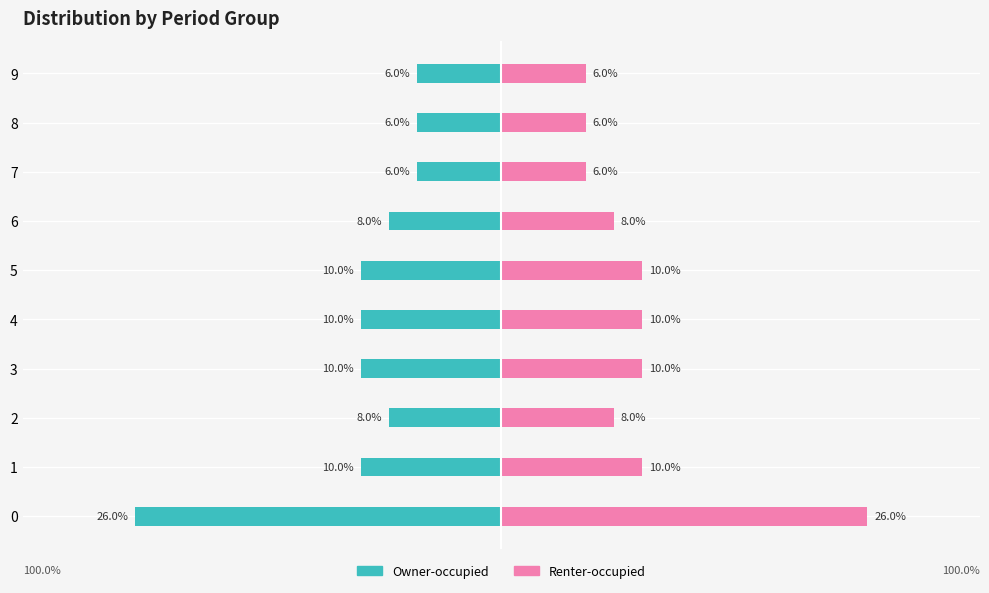

What is the average value of the Owner-occupied series?

-10